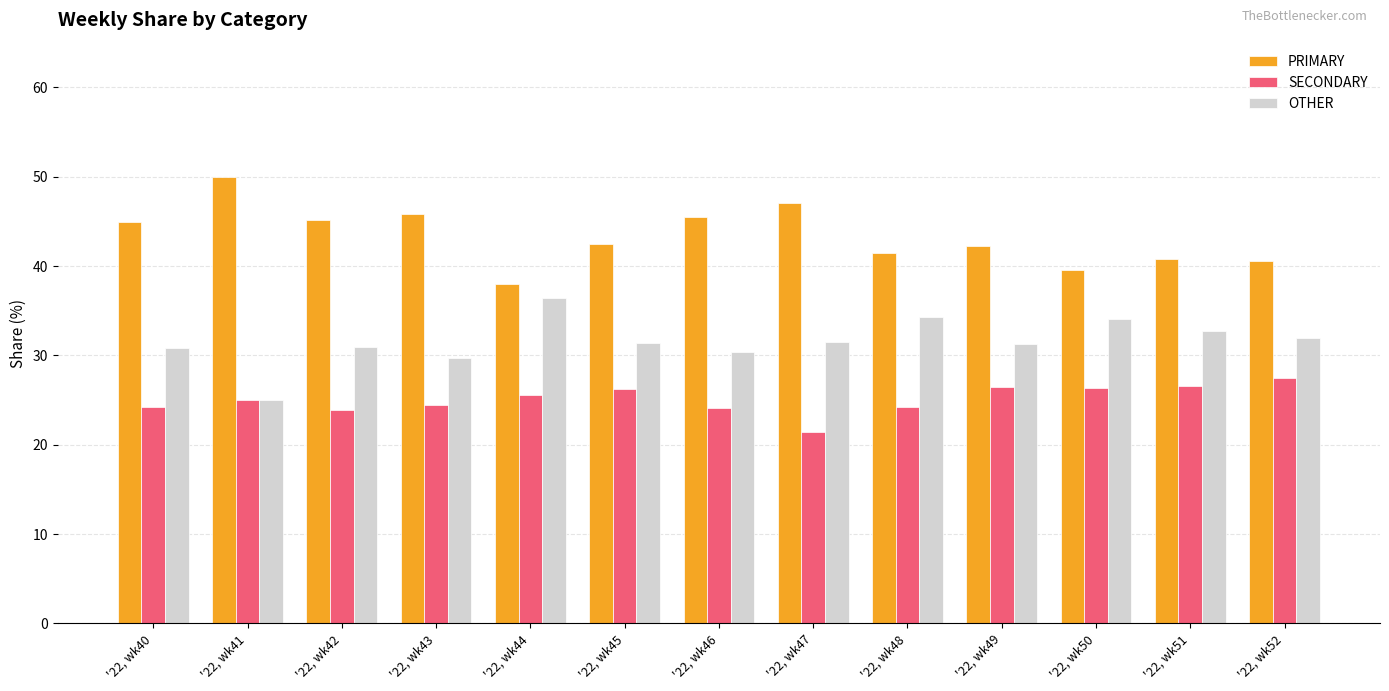

What is the difference between the highest and lowest values at '22, wk44?

12.5